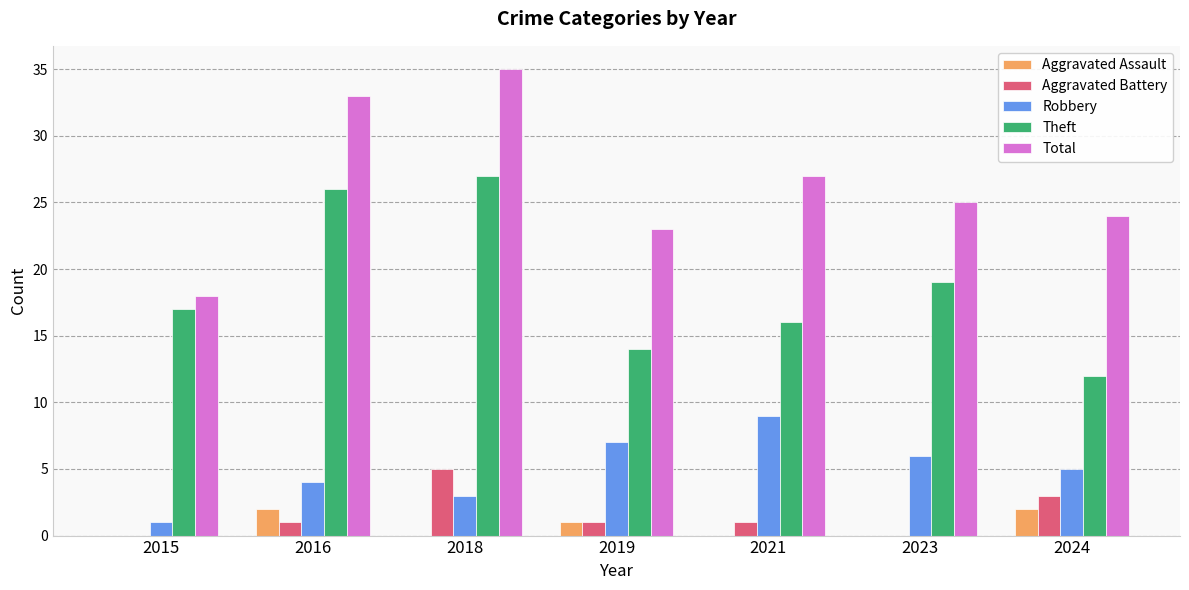

What is the sum of the Robbery values at 2021 and 2018?

12